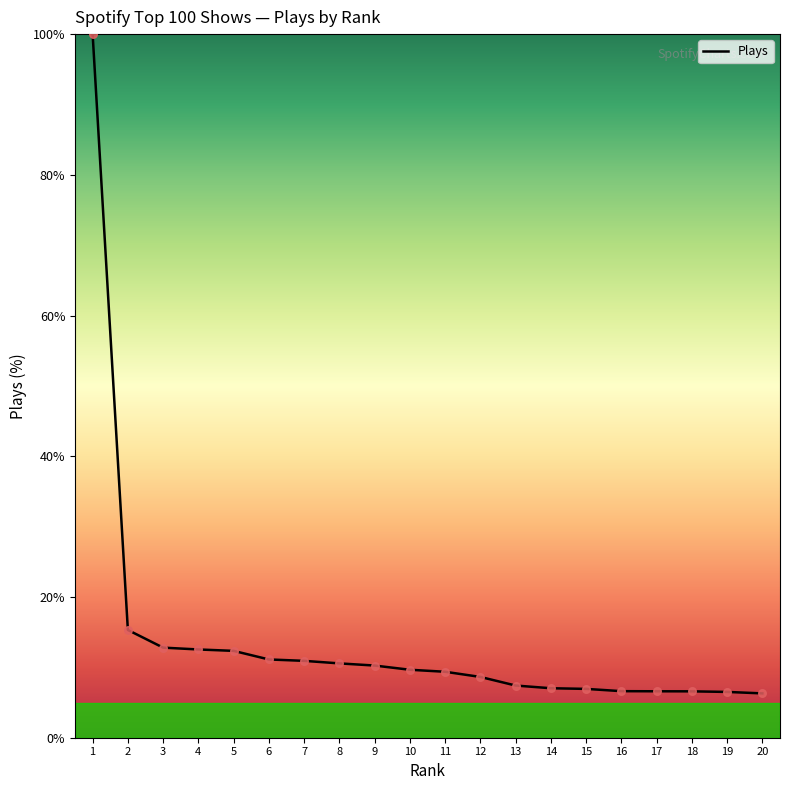

What is the change in value from 16 to 19?

-0.1